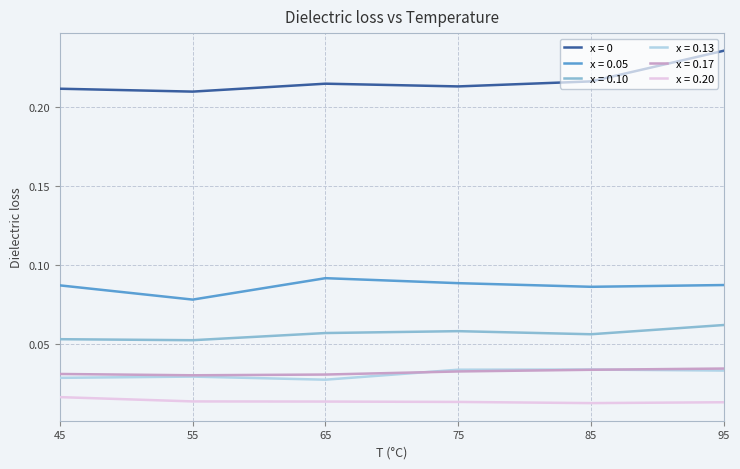

What is the total value across all series at 75?

0.4